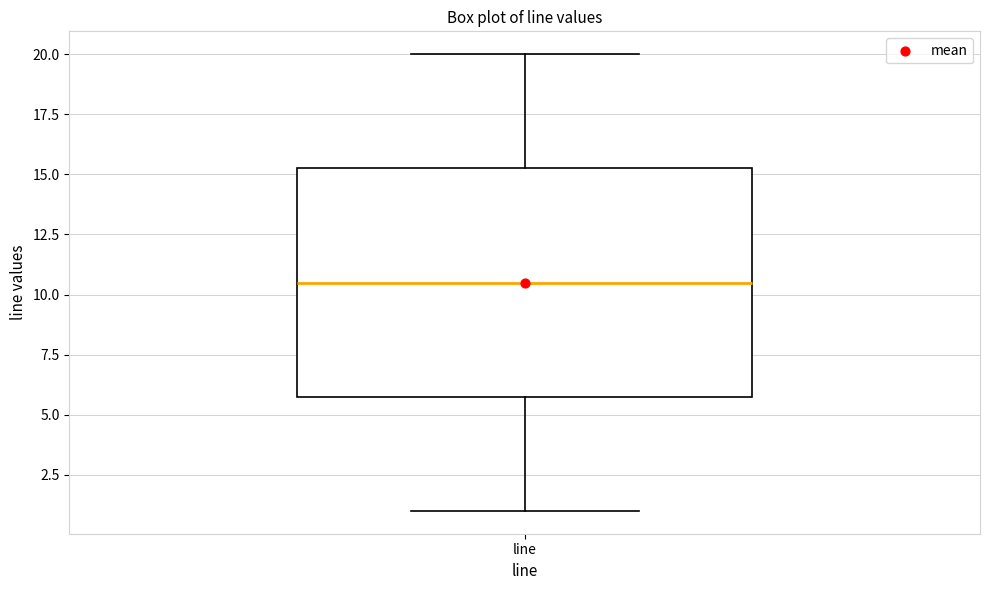

Where does the upper whisker of the box for line end on the y-axis? The values are not printed on the chart, so give them approximately, as read against the axis.

20.0